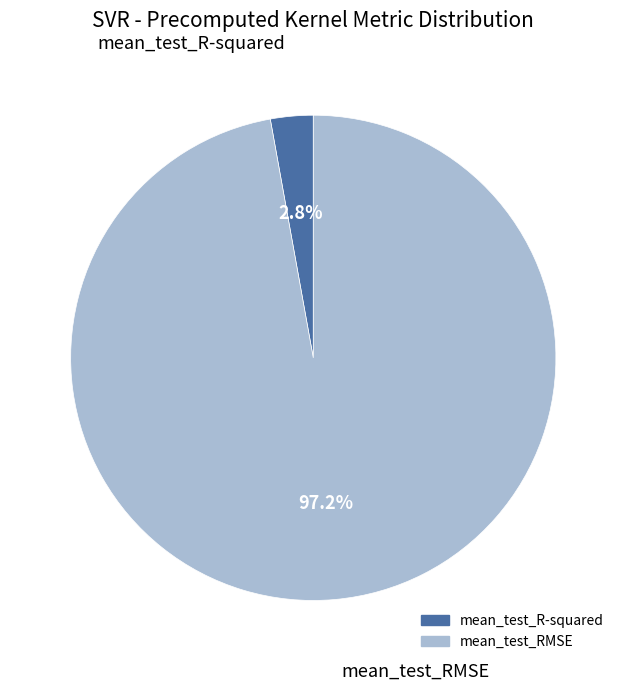

What is the smallest slice in the pie chart?

mean_test_R-squared